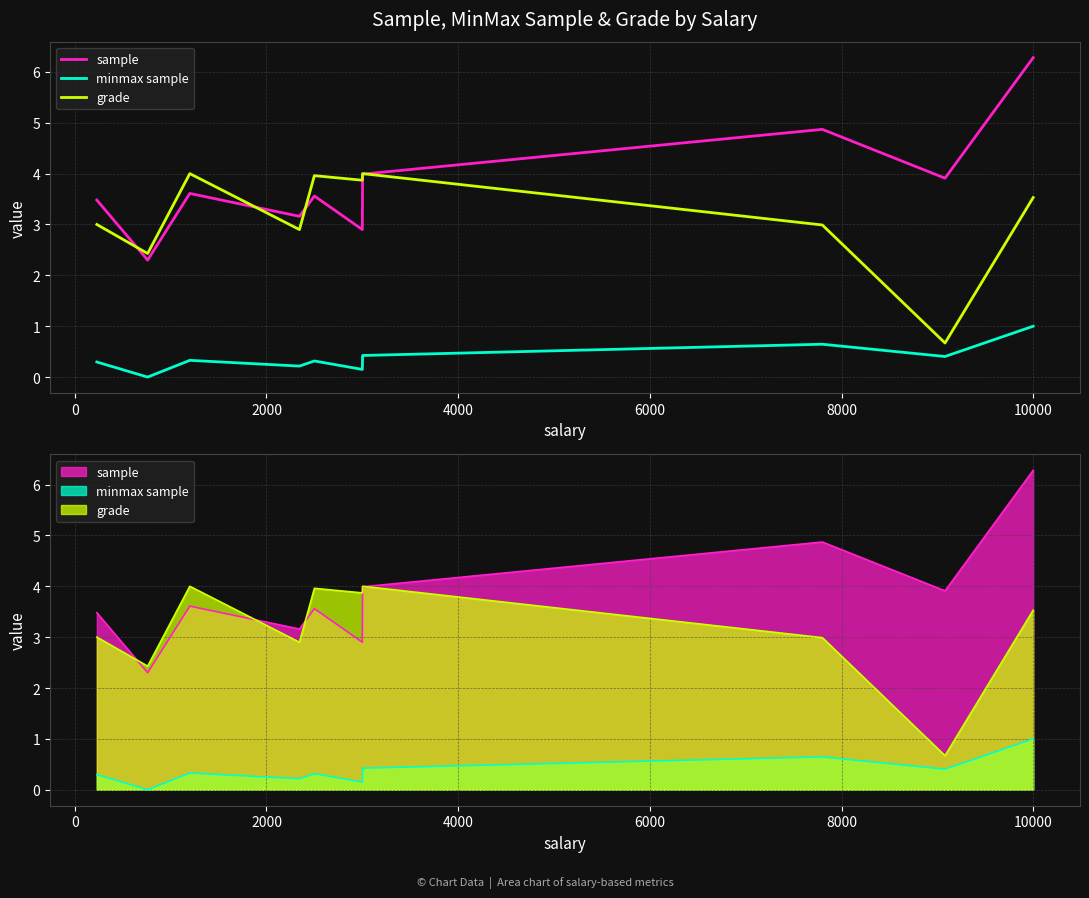

True or false: sample has a value of 0.7 at −2000.

False